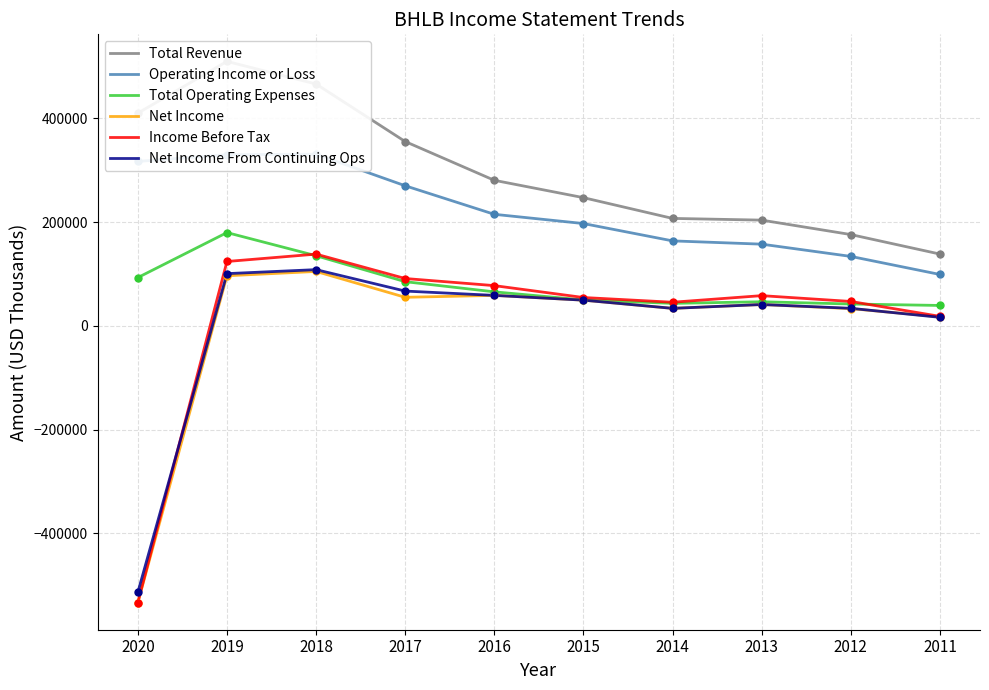

Which series reaches the maximum Y coordinate?

Total Revenue